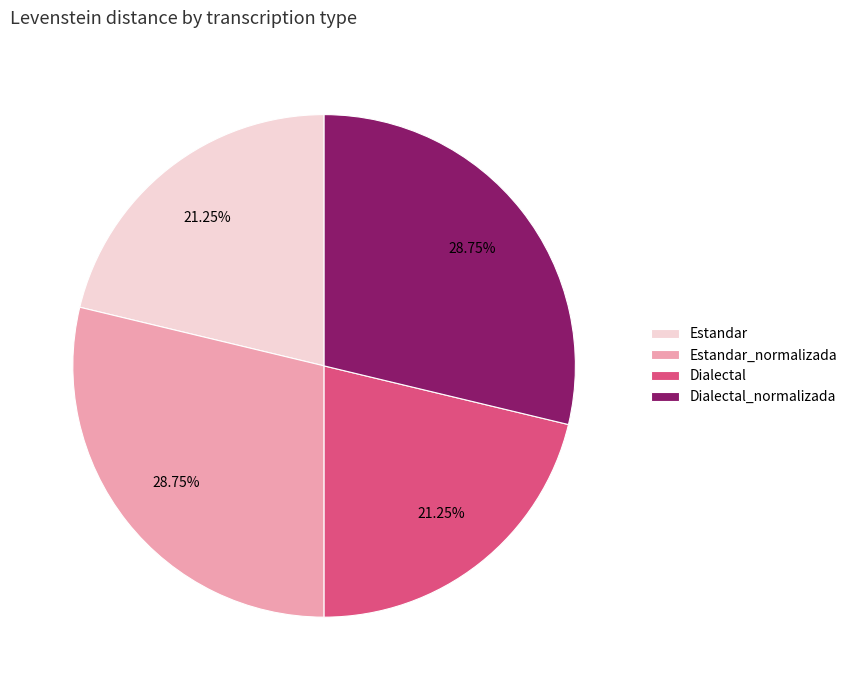

The Dialectal_normalizada slice represents 42% of the pie. True or false?

False